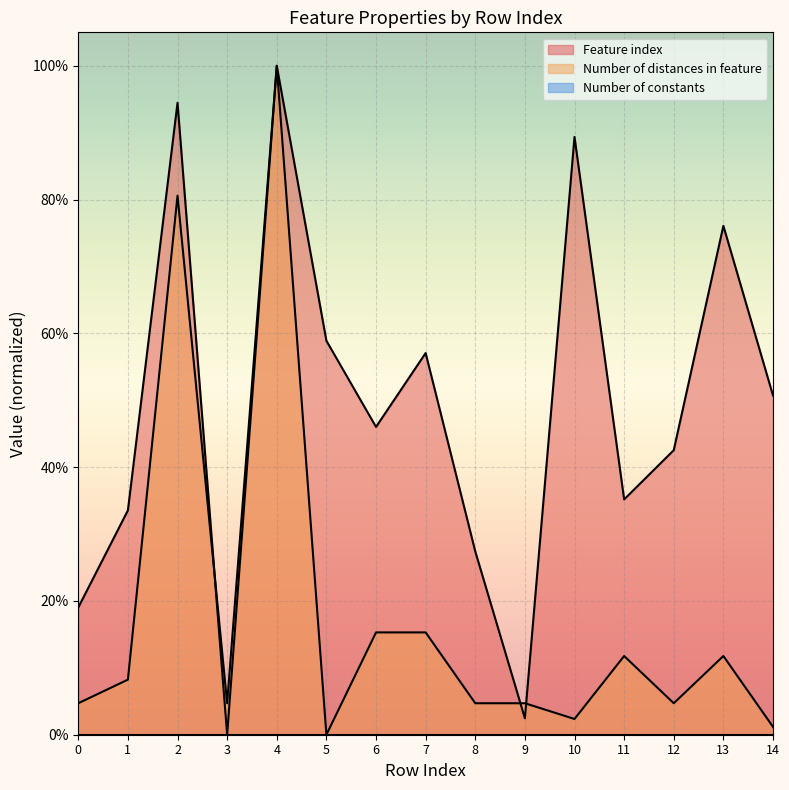

Which series changed the most between 7 and 10?

Feature index